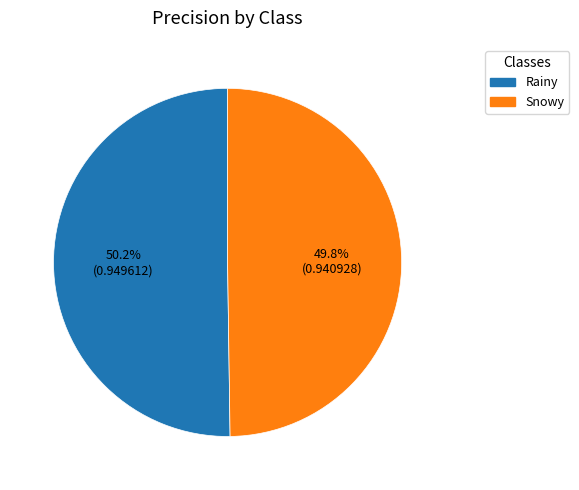

How much of the chart is everything except Snowy?

50.2%